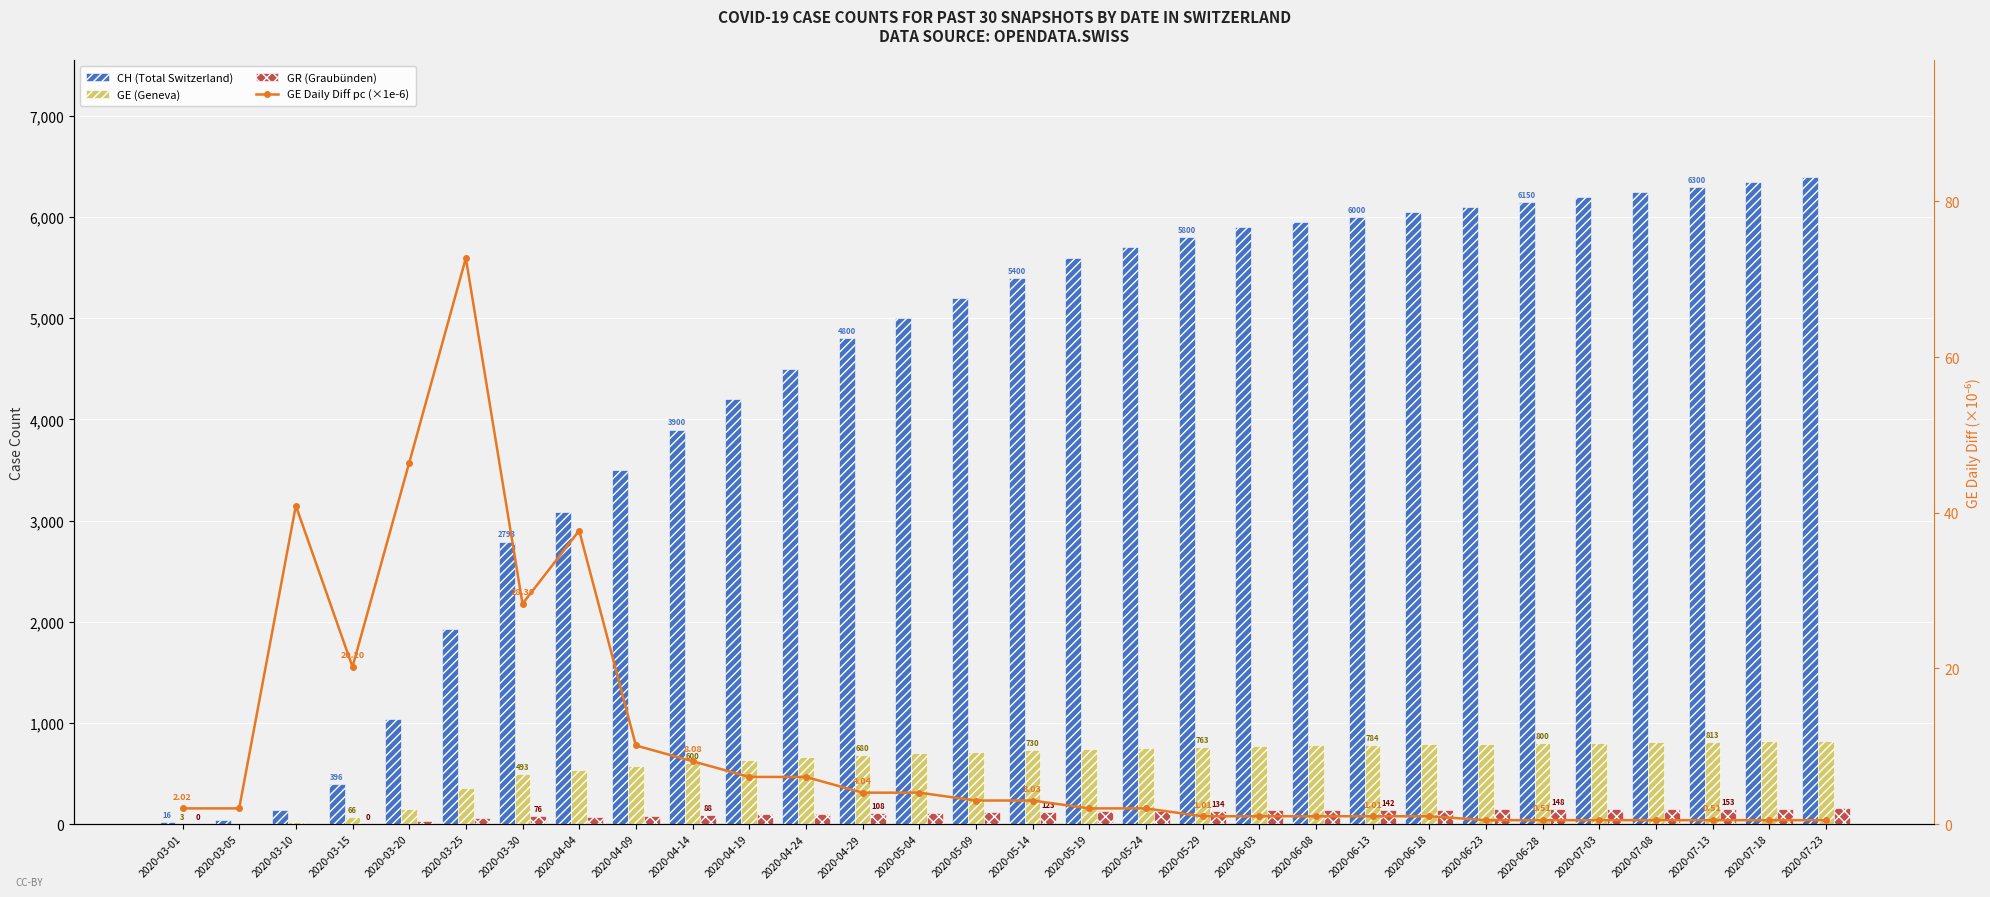

How many categories are shown in the chart?

30